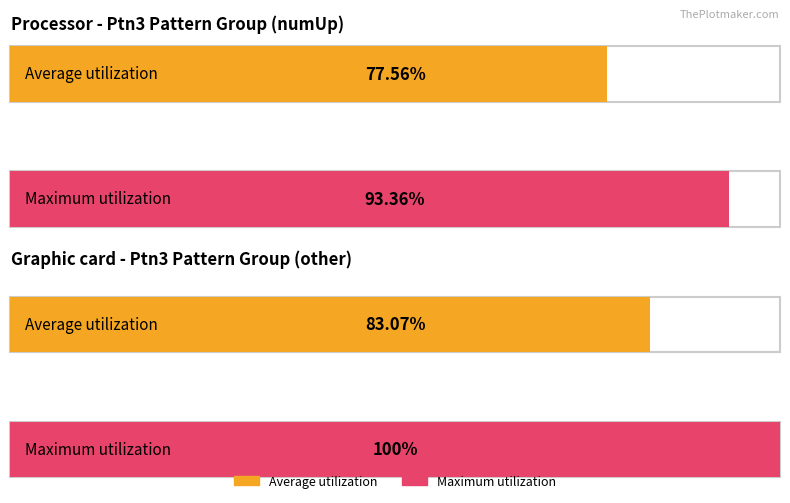

Is it true that Tmp equals 3 at '010'?

False